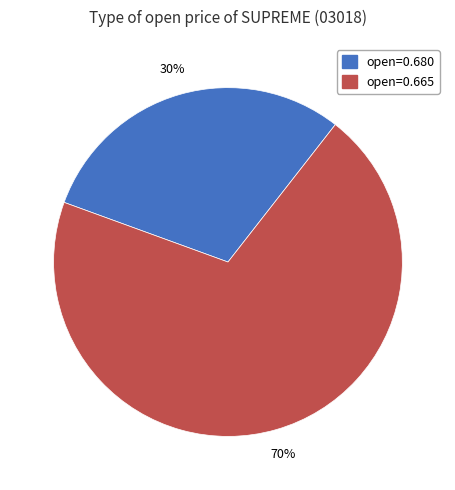

Combined, do open=0.665 and open=0.680 account for over 50%?

Yes